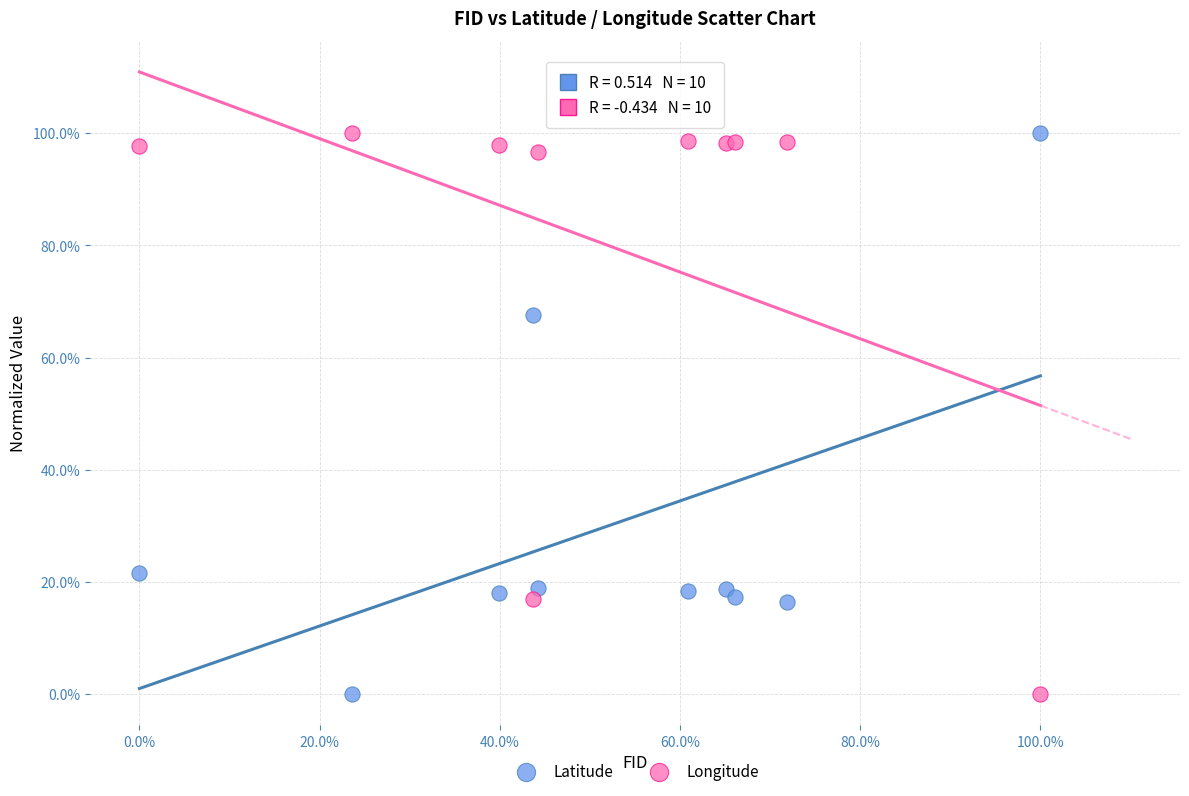

In the Latitude series, what Y value is closest to 50?

67.6